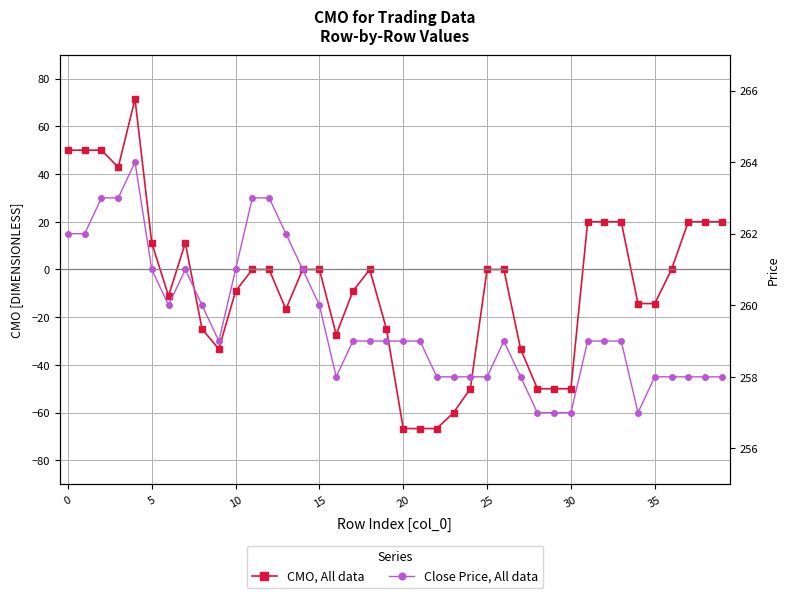

Which series changed the most between 25 and 28?

CMO, All data